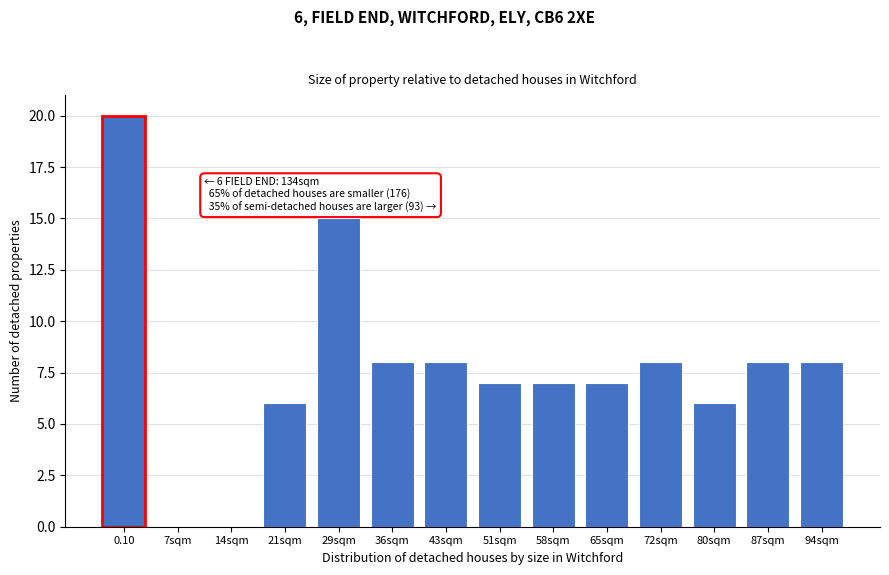

Reading right to left, what are all the values shown in this chart?

94sqm=8	87sqm=8	80sqm=6	72sqm=8	65sqm=7	58sqm=7	51sqm=7	43sqm=8	36sqm=8	29sqm=15	21sqm=6	14sqm=0	7sqm=0	0.10=20